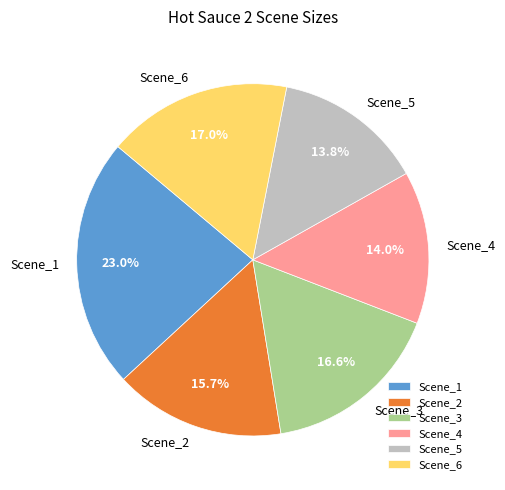

How many slices are in this pie chart?

6